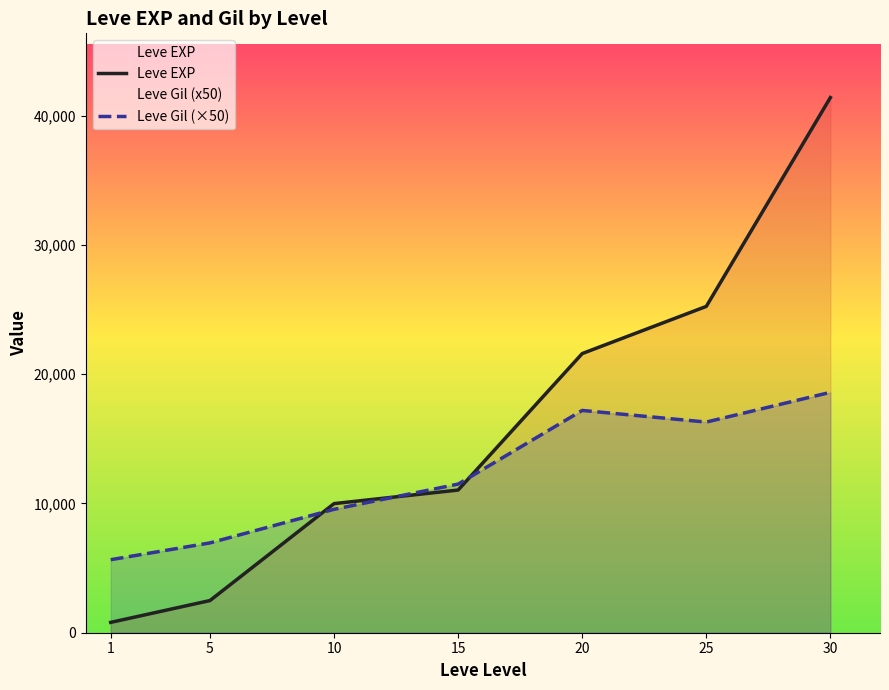

True or false: Leve EXP and Leve Gil (×50) intersect in this chart.

True